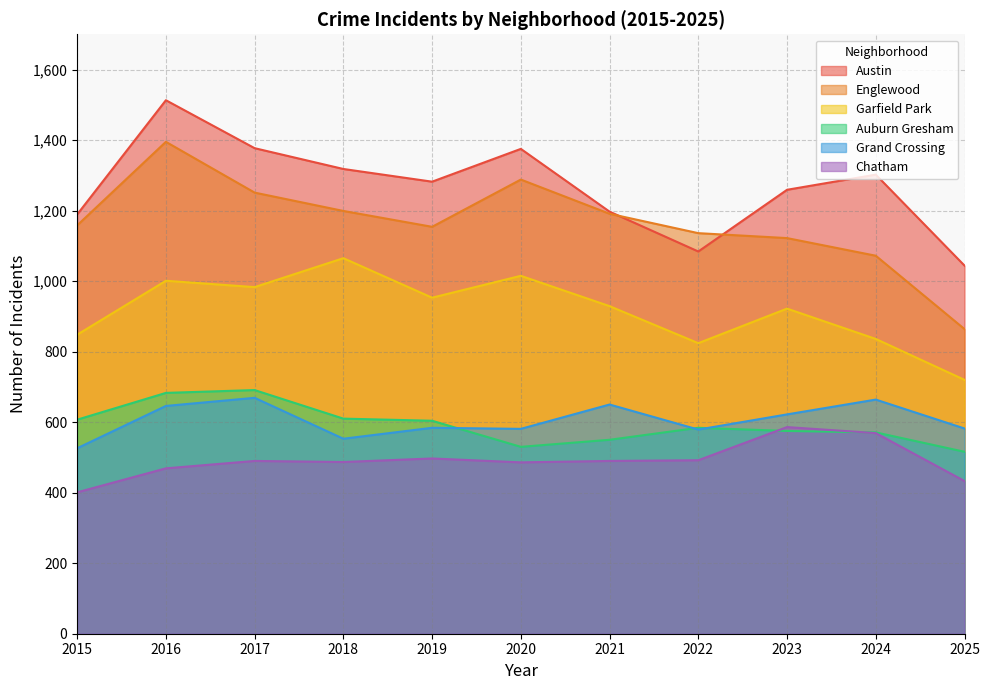

At how many categories does at least one series exceed 903?

11